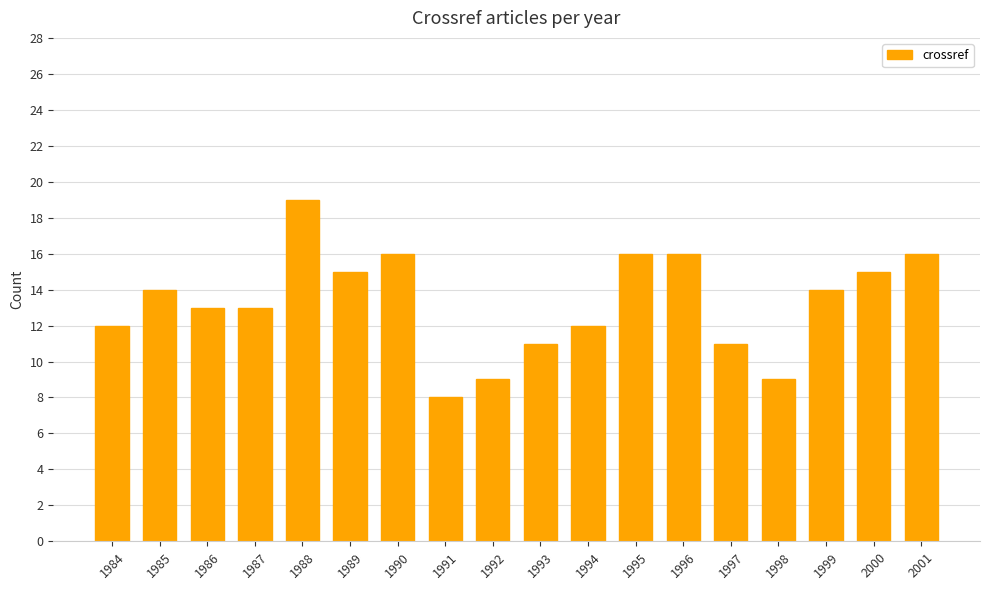

What is the minimum value shown in the chart?

8